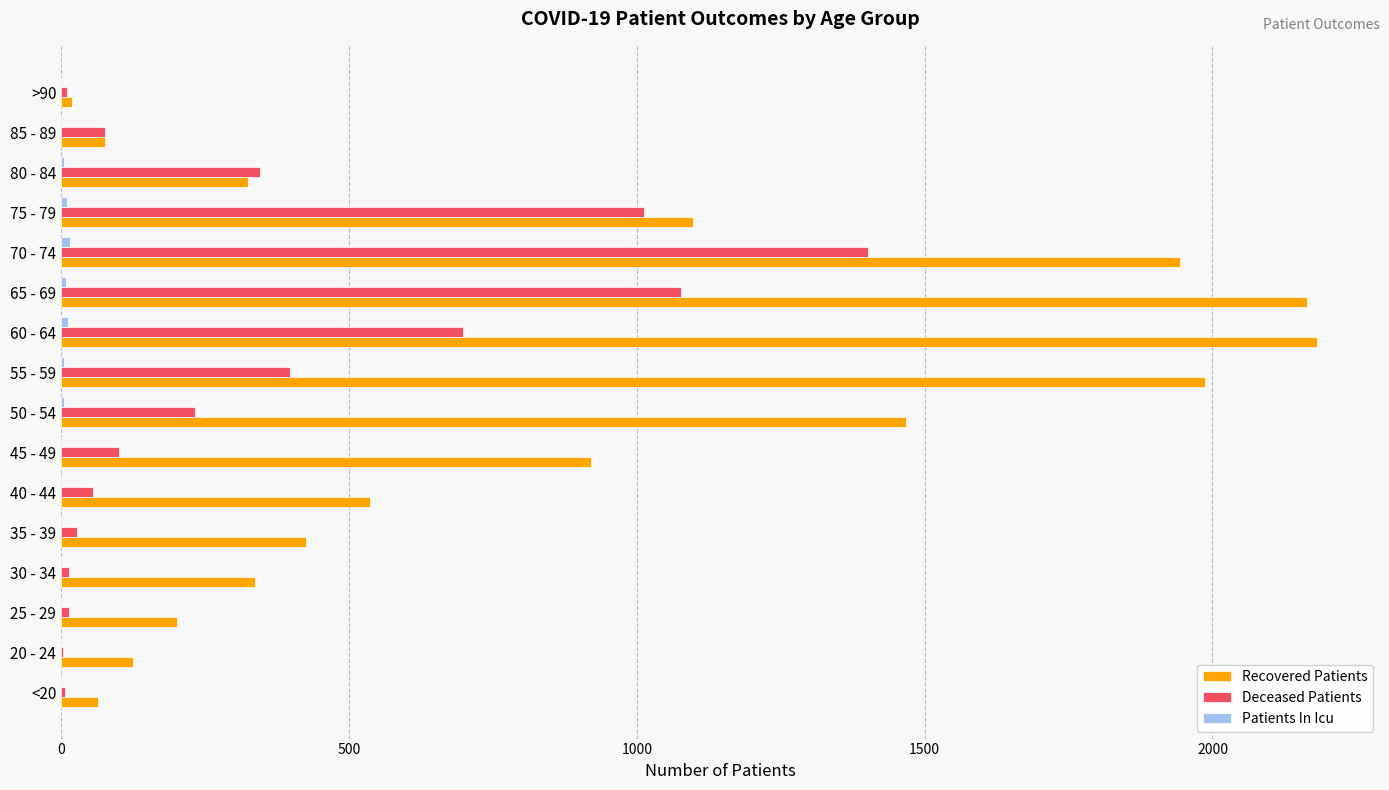

The value of Recovered Patients at 40 - 44 is 537. True or false?

True